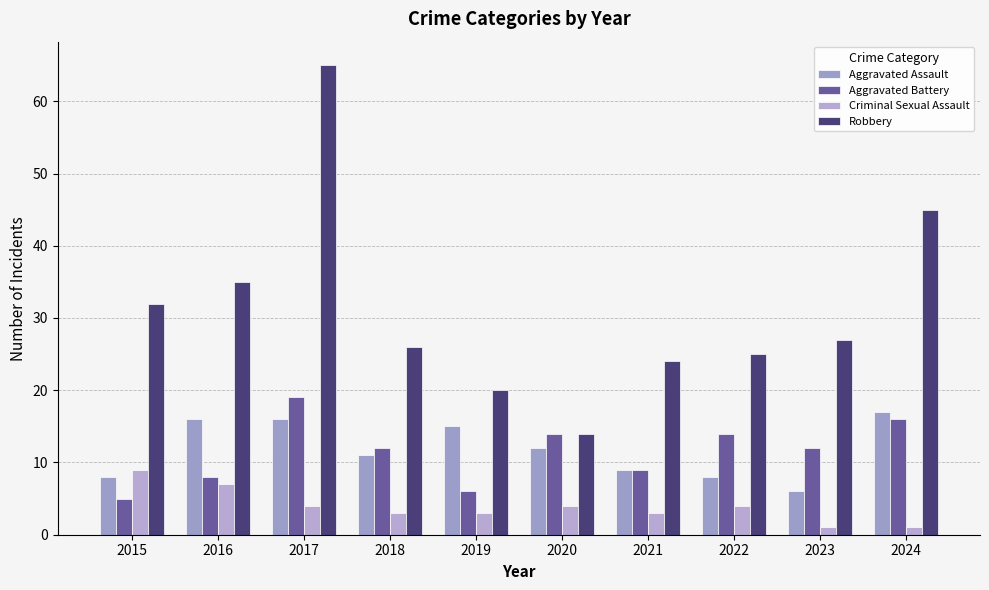

Count the number of categories in the chart.

10